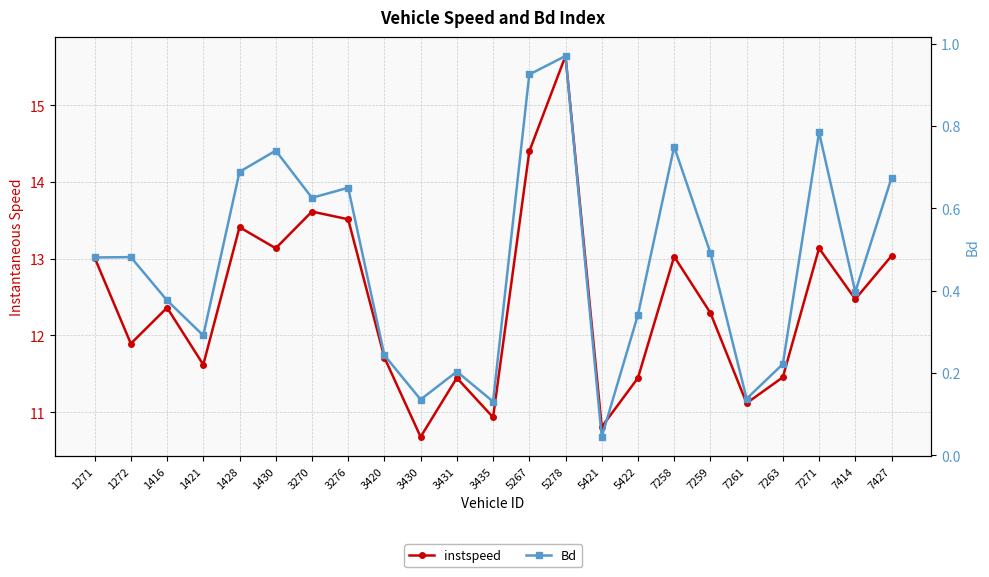

Reading right to left, extract all data points from this chart.

instspeed: 13.0	12.5	13.1	11.5	11.1	12.3	13.0	11.4	10.8	15.6	14.4	10.9	11.4	10.7	11.7	13.5	13.6	13.1	13.4	11.6	12.4	11.9	13.0
Bd: 0.7	0.4	0.8	0.2	0.1	0.5	0.7	0.3	0.0	1.0	0.9	0.1	0.2	0.1	0.2	0.6	0.6	0.7	0.7	0.3	0.4	0.5	0.5